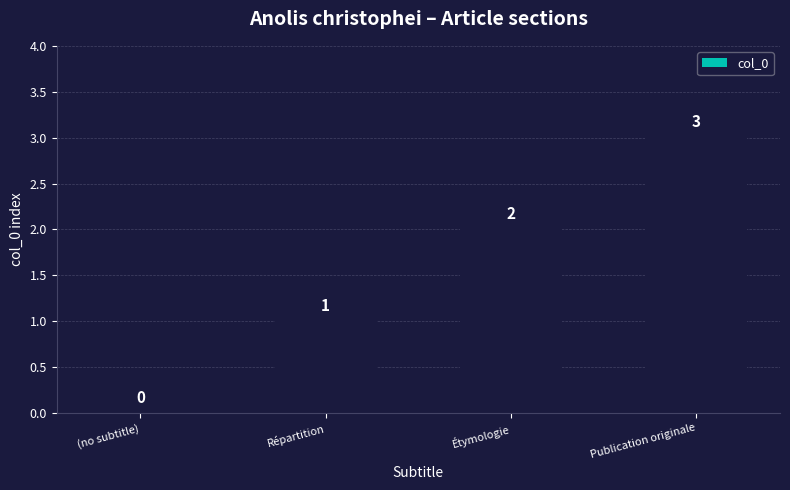

The chart shows a value of 2 at (no subtitle). True or false?

False